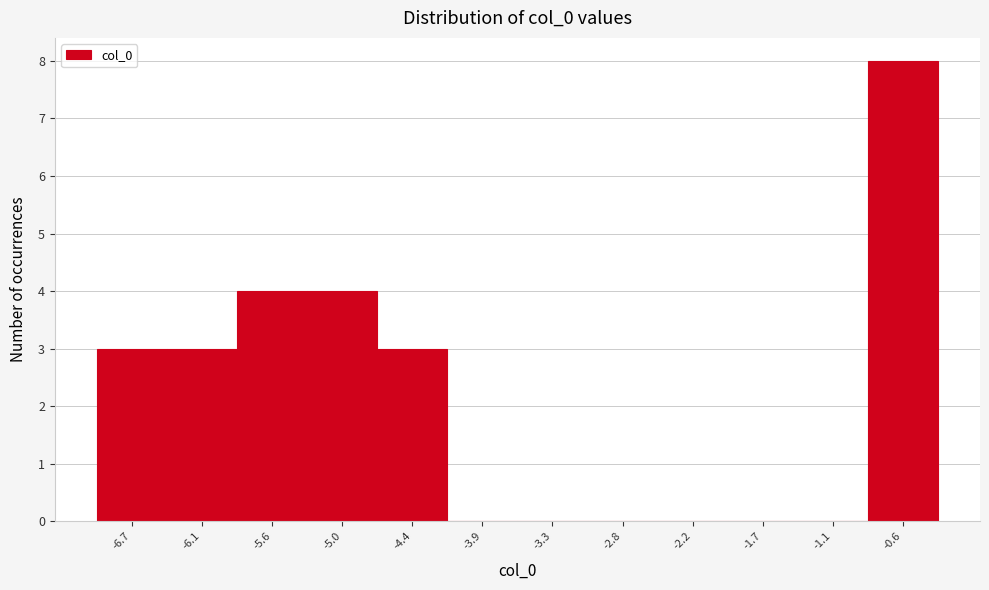

Reading right to left, extract all data points from this chart.

-0.6=8	-1.1=0	-1.7=0	-2.2=0	-2.8=0	-3.3=0	-3.9=0	-4.4=3	-5.0=4	-5.6=4	-6.1=3	-6.7=3